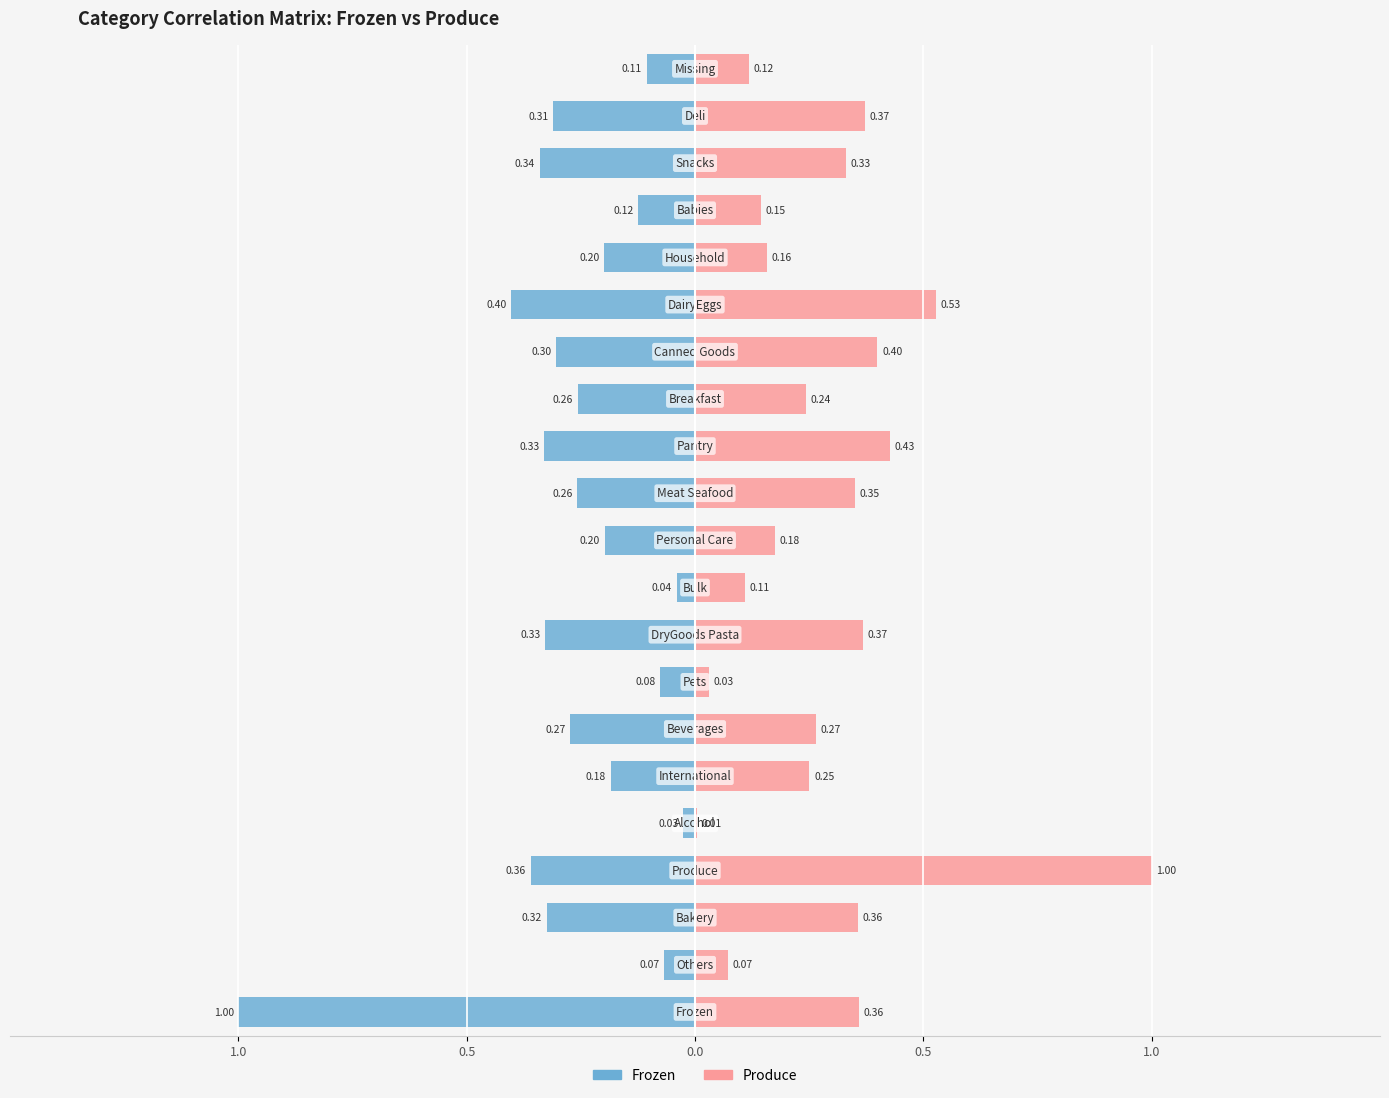

True or false: Produce has a value of 1.0 at 0.5.

True